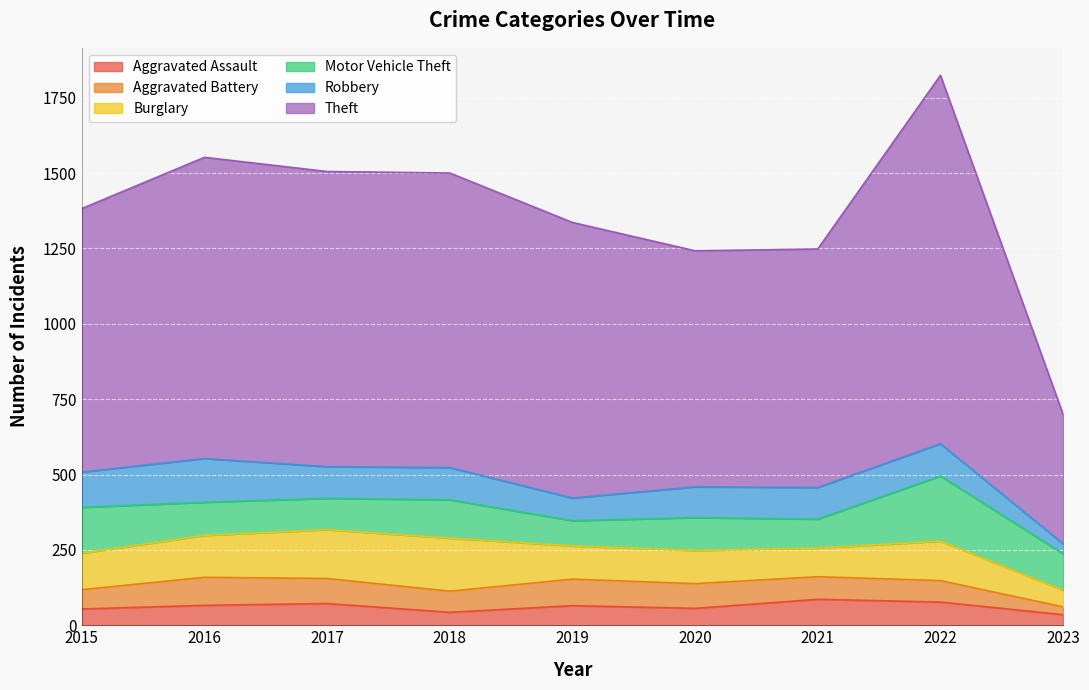

What is the sum of the Aggravated Assault values at 2021 and 2022?

163